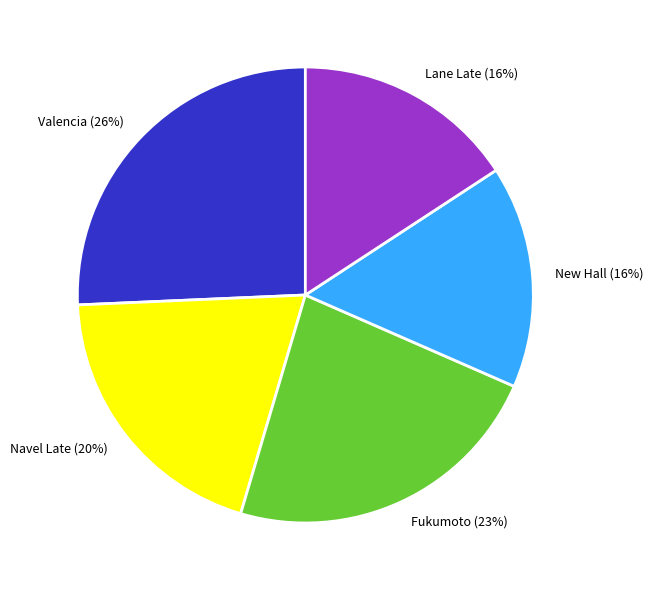

To the nearest percent, what is the combined percentage of Lane Late and Fukumoto?

39%